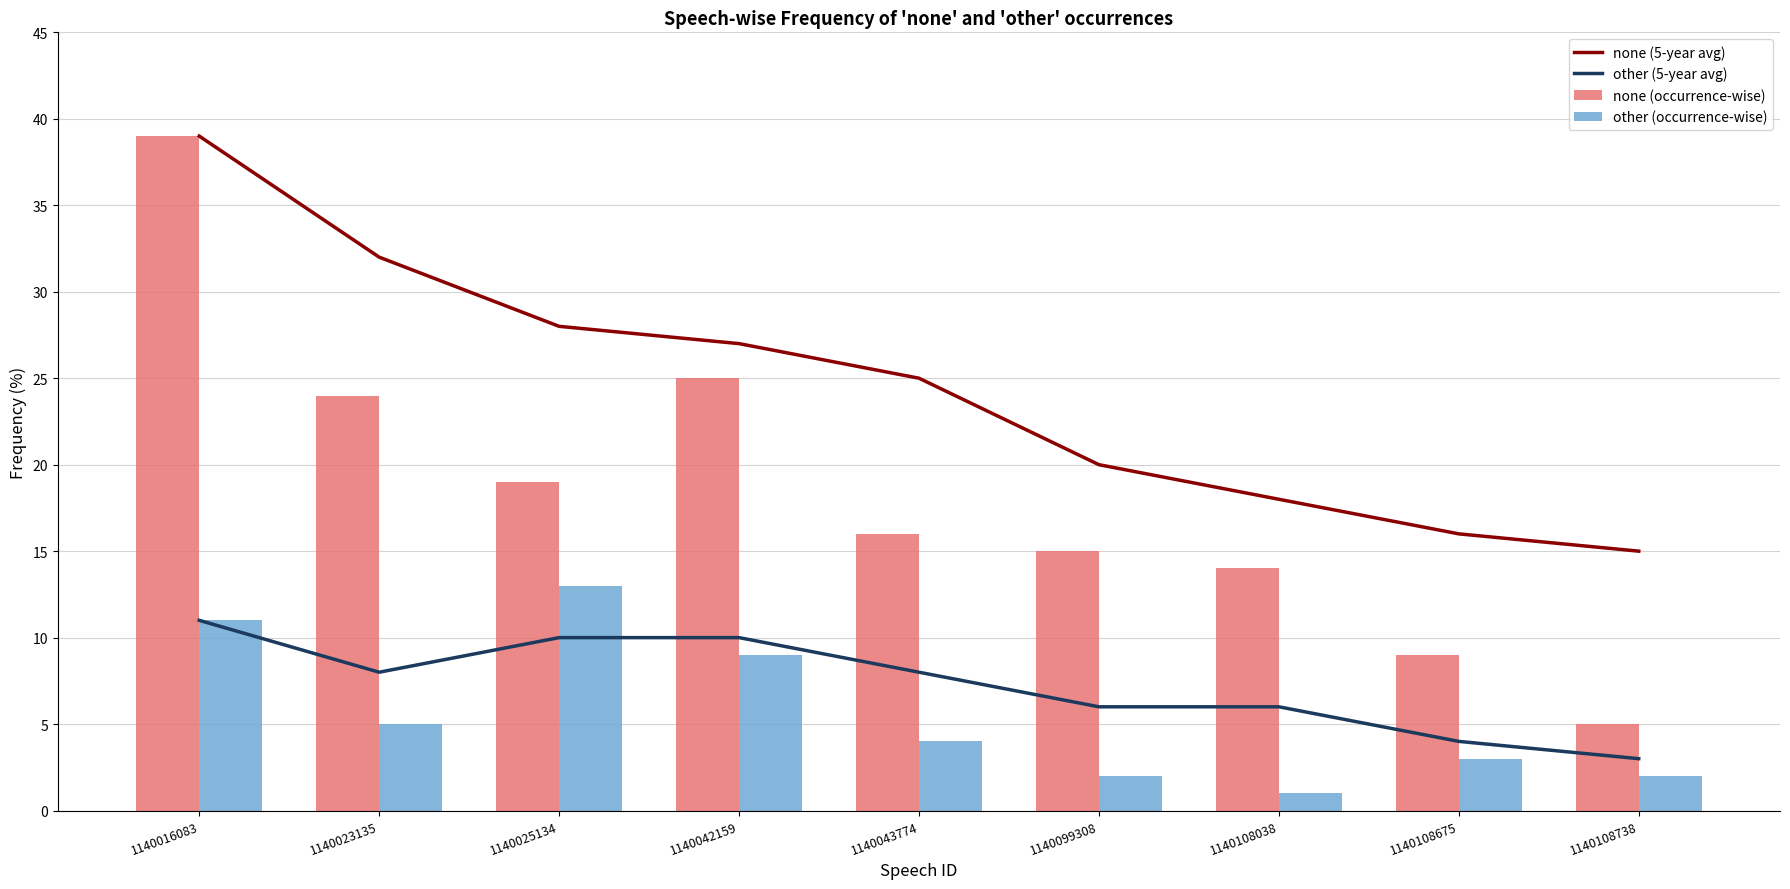

Between 1140042159 and 1140108738, which series saw the biggest shift?

none (occurrence-wise)